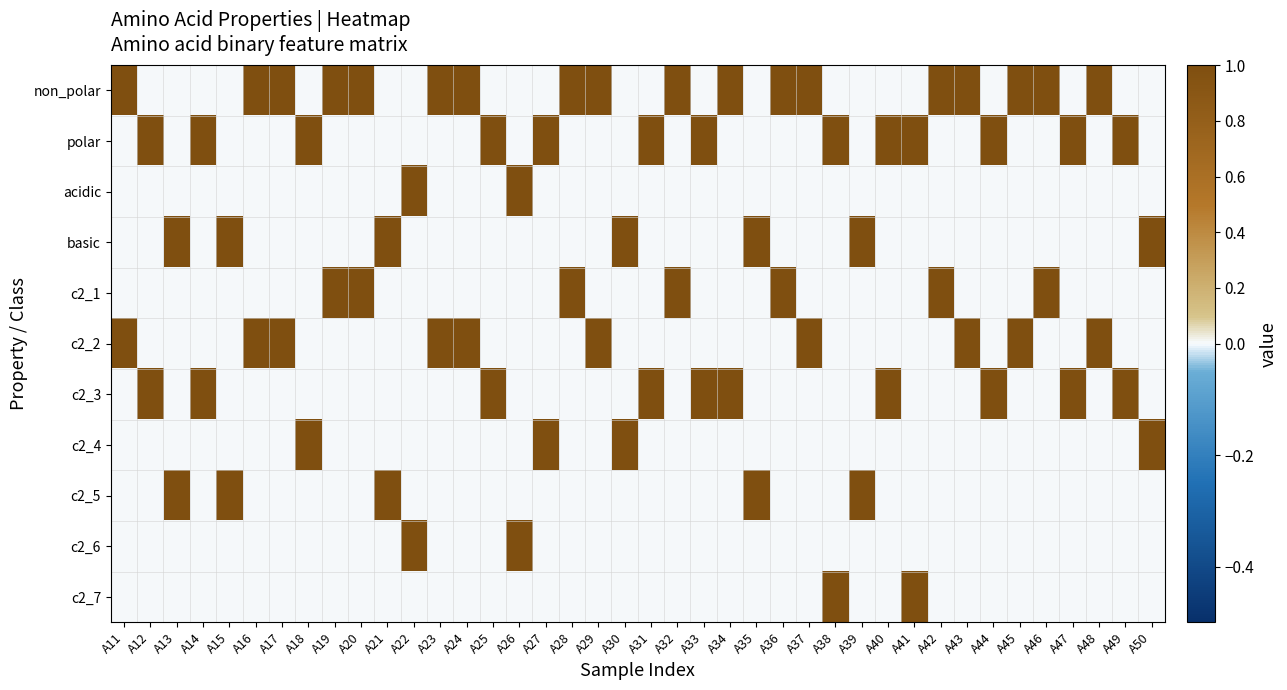

How many distinct data groups are displayed?

11